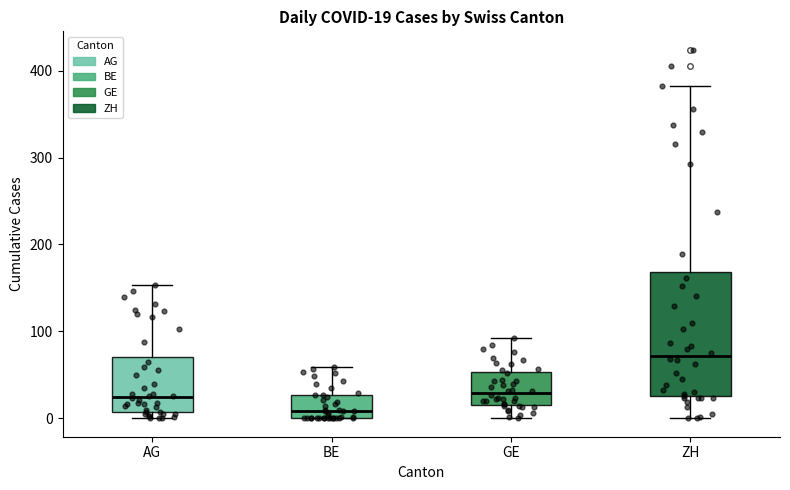

Comparing the boxes themselves (not the whiskers), which one is the tallest?

ZH